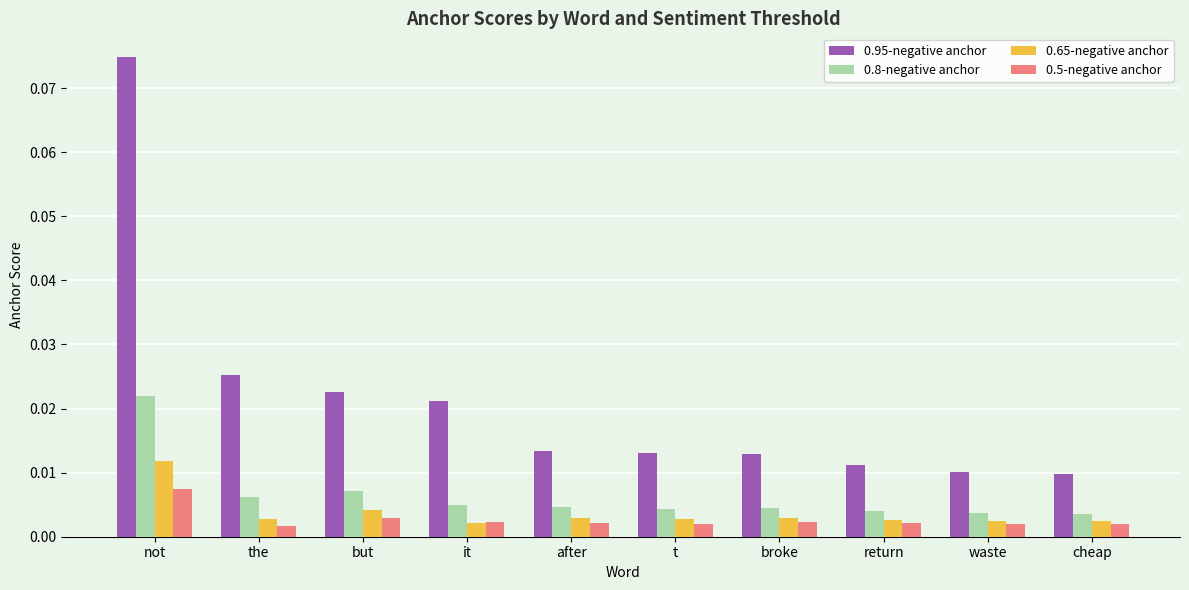

What are all the series names shown in the legend?

0.95-negative anchor, 0.8-negative anchor, 0.65-negative anchor, 0.5-negative anchor